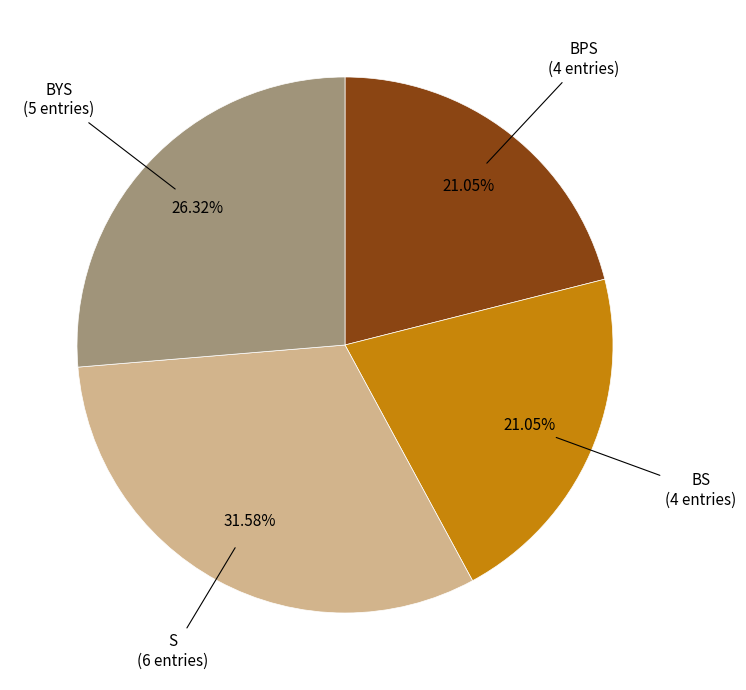

Count the number of slices in the pie.

4